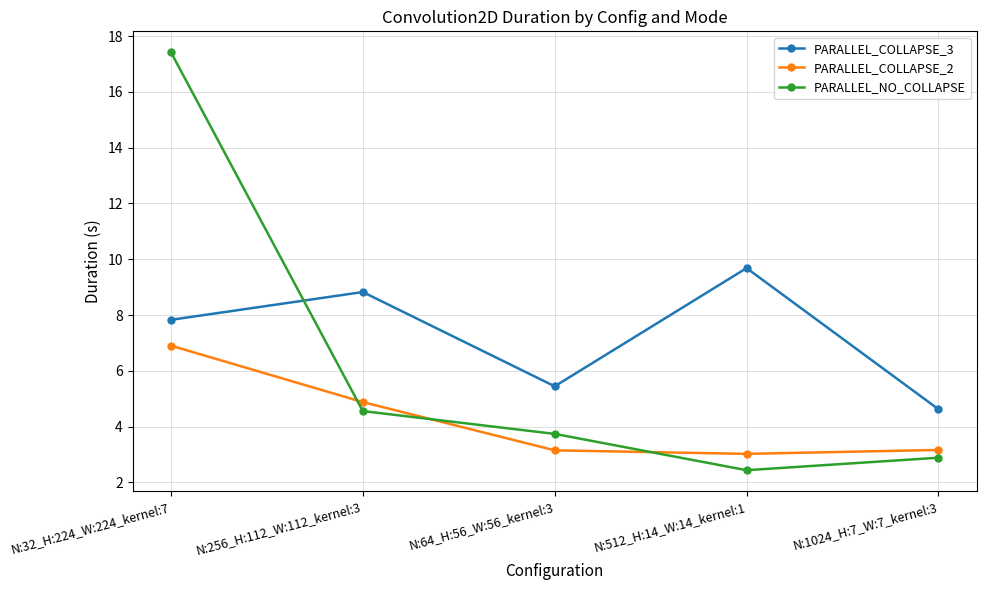

Is it true that PARALLEL_NO_COLLAPSE equals 7.6 at N:256_H:112_W:112_kernel:3?

False